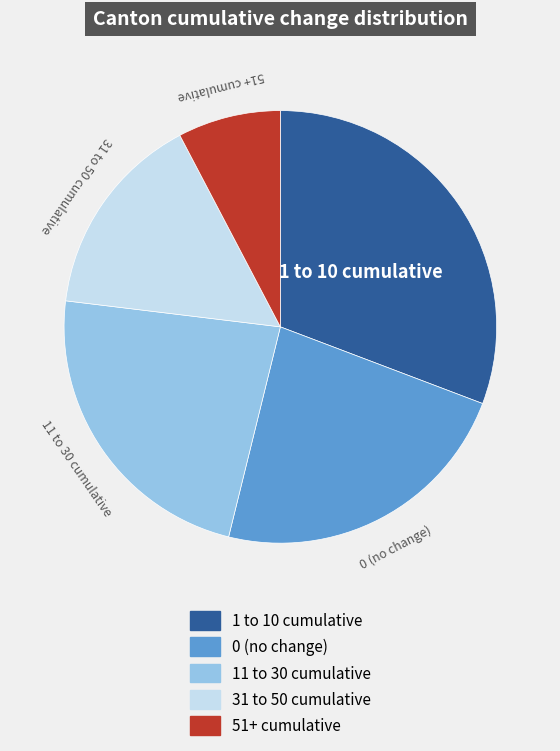

The 1 to 10 cumulative slice represents 31% of the pie. True or false?

True